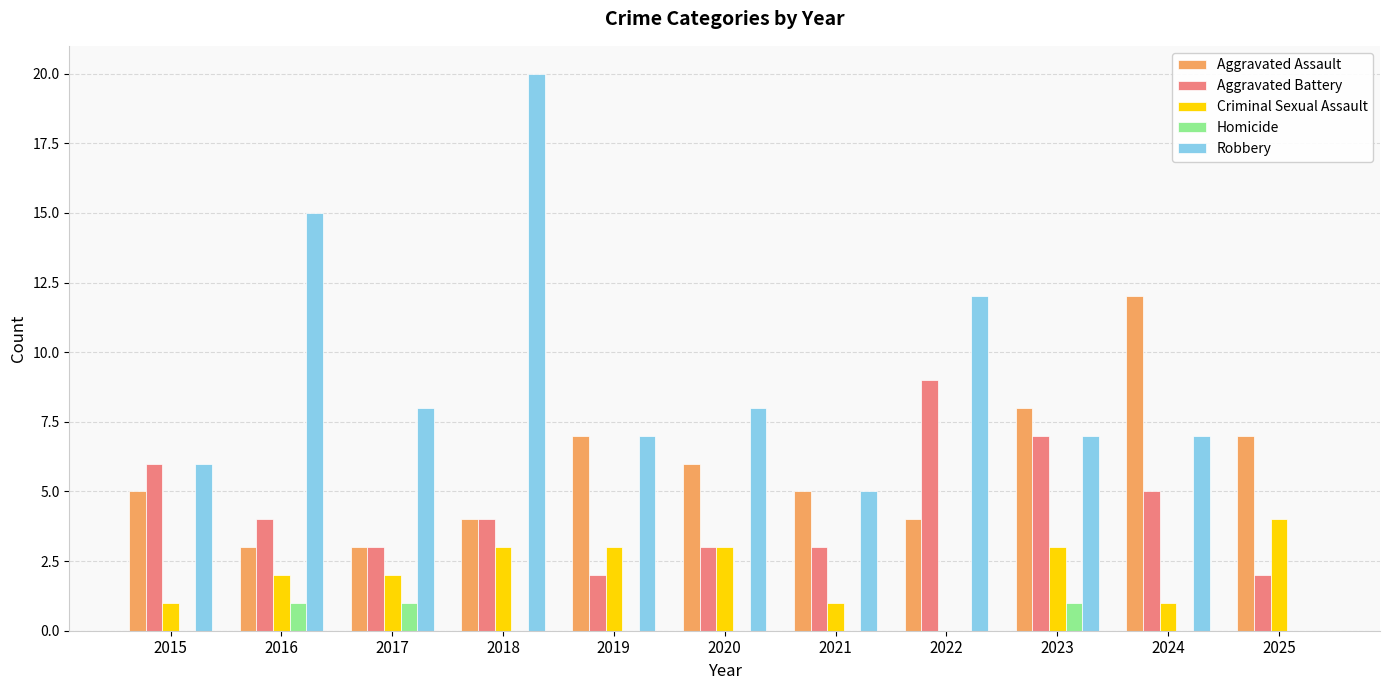

Which series changed the most between 2019 and 2025?

Robbery